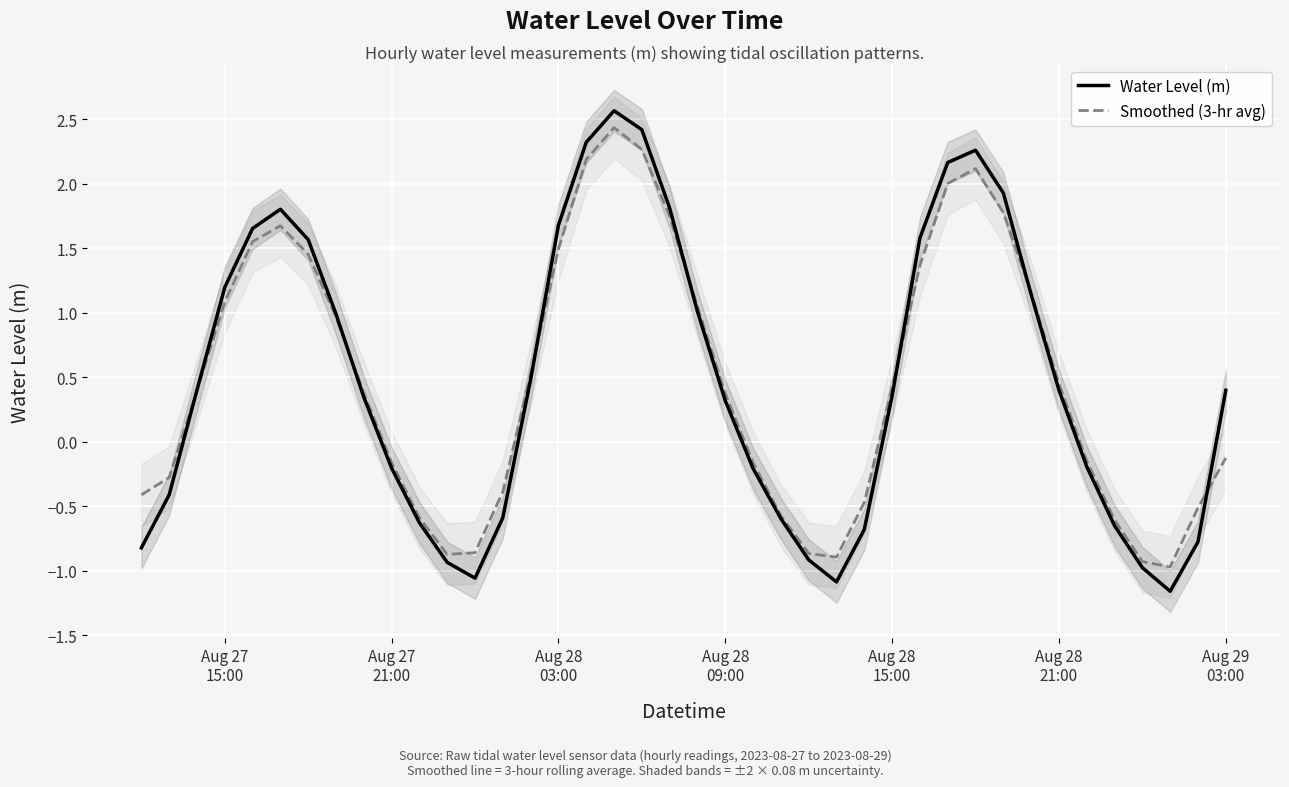

Rank the series by their maximum value, from highest to lowest.

Water Level (m), Smoothed (3-hr avg)